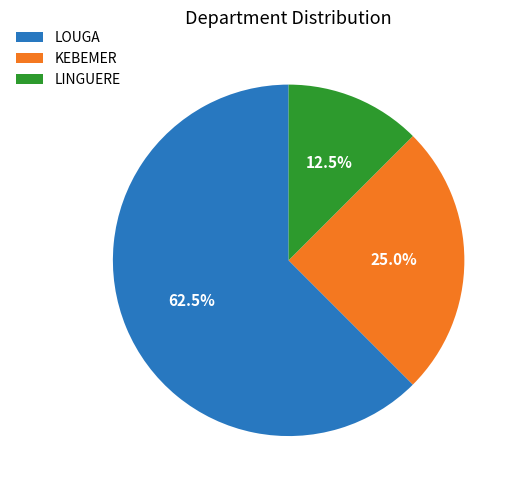

How much of the chart is everything except LOUGA?

37.5%